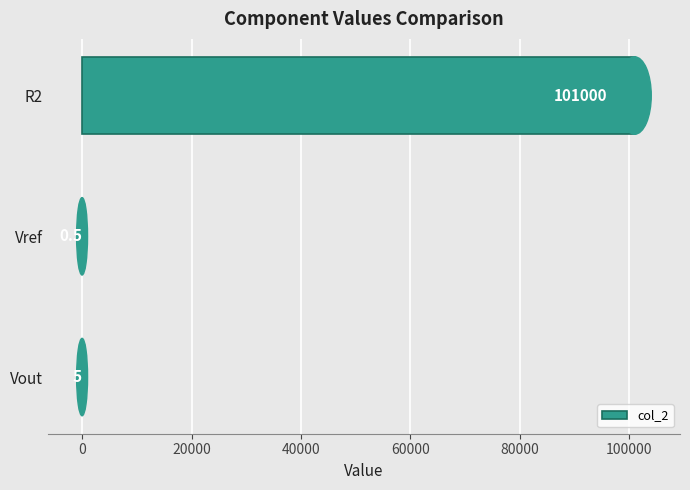

The value at Vref is 0.5. True or false?

True